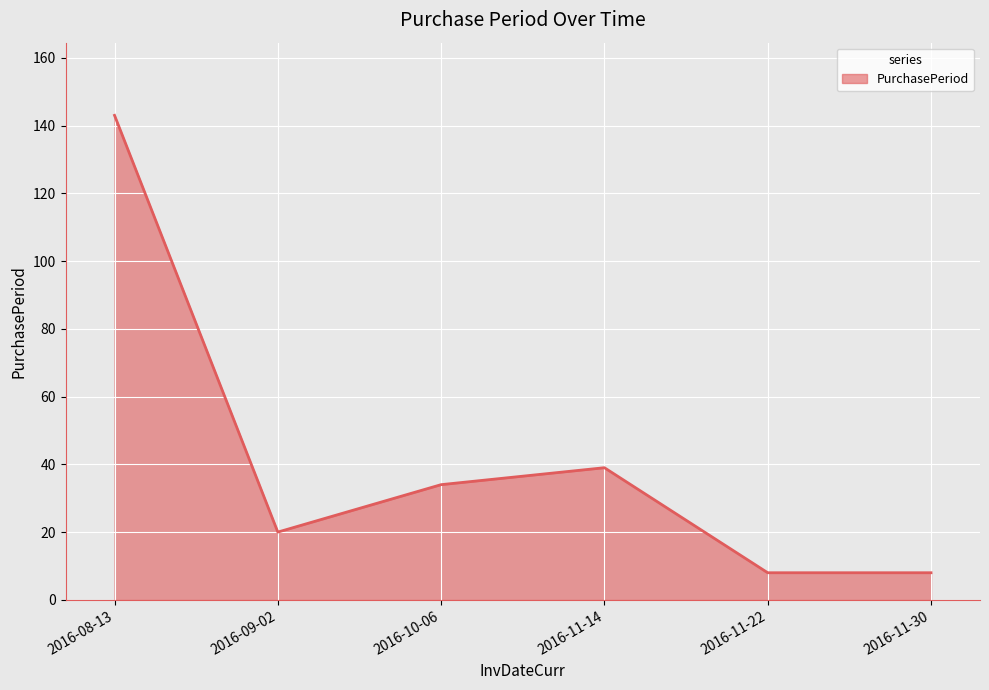

What is the approximate value at 2016-11-14?

39